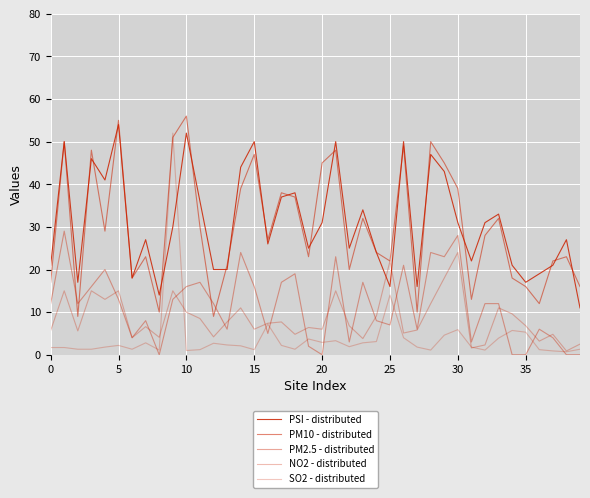

Reading left to right, extract all data points from this chart.

PSI - distributed: 21.0	50.0	17.0	46.0	41.0	54.0	18.0	27.0	14.0	30.0	52.0	36.0	20.0	20.0	44.0	50.0	26.0	37.0	38.0	25.0	31.0	50.0	25.0	34.0	24.0	16.0	50.0	16.0	47.0	43.0	31.0	22.0	31.0	33.0	21.0	17.0	19.0	21.0	27.0	11.0
PM10 - distributed: 17.0	50.0	9.0	48.0	29.0	55.0	18.0	23.0	10.0	51.0	56.0	30.0	9.0	21.0	39.0	47.0	27.0	38.0	37.0	23.0	45.0	48.0	20.0	32.0	24.0	22.0	49.0	10.0	50.0	45.0	39.0	13.0	28.0	32.0	18.0	16.0	12.0	22.0	23.0	16.0
PM2.5 - distributed: 12.0	29.0	12.0	16.0	20.0	13.0	4.0	8.0	0.0	13.0	16.0	17.0	12.0	6.0	24.0	16.0	5.0	17.0	19.0	2.0	0.0	23.0	3.0	17.0	8.0	7.0	21.0	6.0	24.0	23.0	28.0	3.0	12.0	12.0	0.0	0.0	6.0	4.0	0.0	0.0
NO2 - distributed: 5.7	15.0	5.6	15.0	13.0	15.0	4.0	6.6	4.1	15.0	10.0	8.5	4.2	7.7	11.0	6.0	7.4	7.7	4.8	6.4	6.0	15.0	6.8	3.8	9.1	22.0	5.1	5.8	12.0	18.0	24.0	1.6	2.3	11.0	9.6	6.8	3.2	4.8	0.9	2.5
SO2 - distributed: 1.7	1.7	1.3	1.3	1.8	2.2	1.3	2.8	1.1	52.0	1.0	1.2	2.7	2.3	2.1	1.2	7.2	2.2	1.3	3.7	2.9	3.3	1.9	2.8	3.1	14.0	4.0	1.8	1.1	4.6	5.9	1.8	1.1	3.9	5.7	5.3	1.2	0.9	0.7	1.3